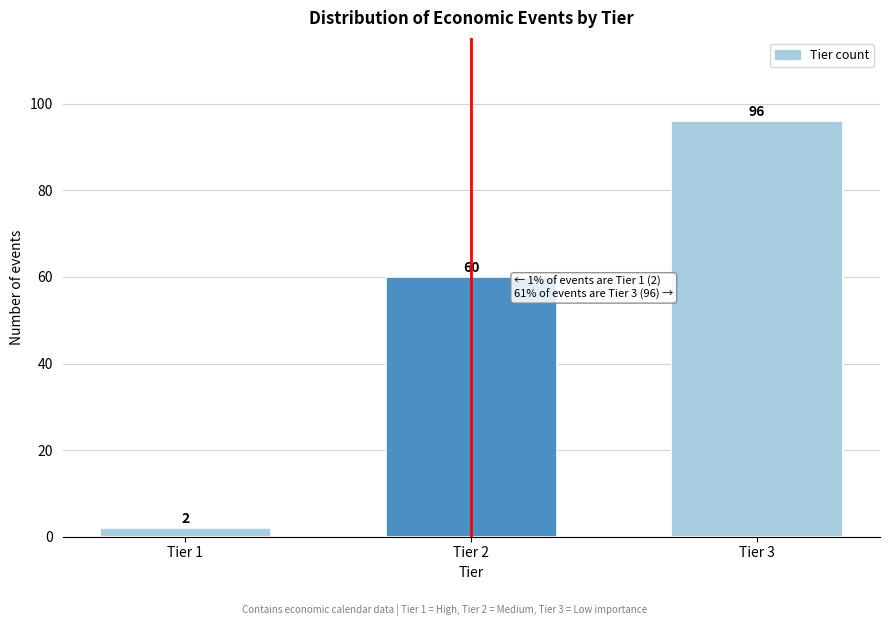

Reading left to right, transcribe all the data shown in this chart.

2	60	96